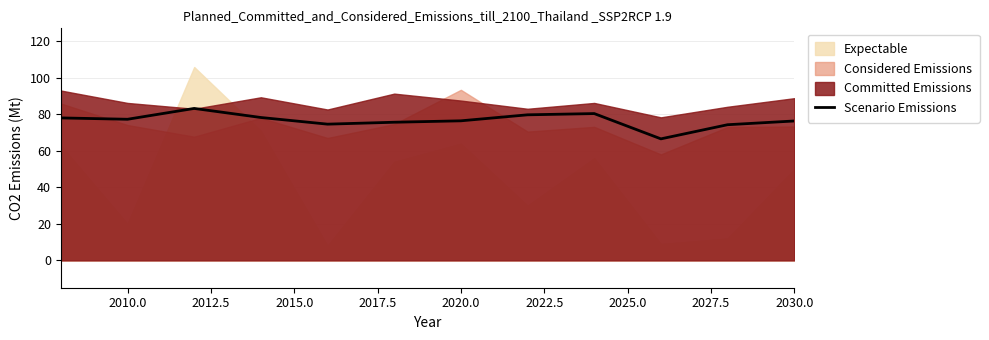

What is the change in value from 2015.0 to 2017.5?

-3.6